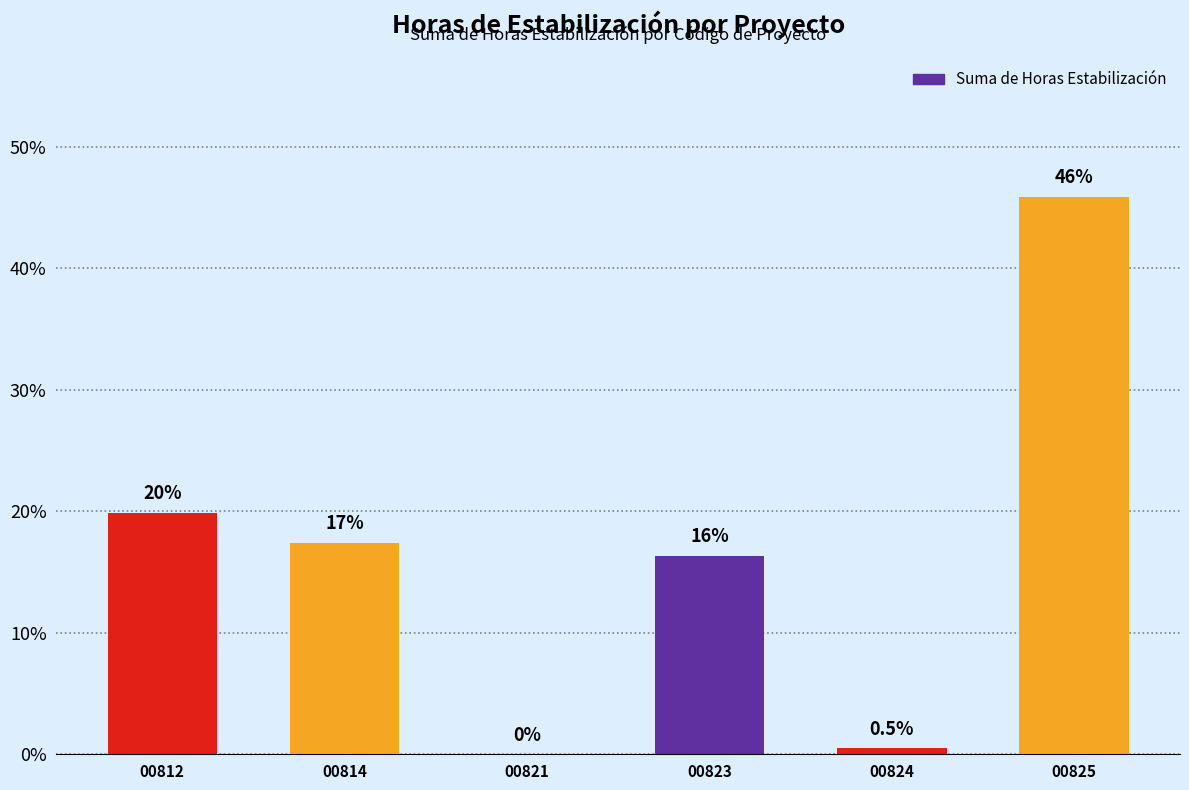

Reading right to left, what are all the values shown in this chart?

00825=45.9	00824=0.5	00823=16.3	00821=0.0	00814=17.4	00812=19.9